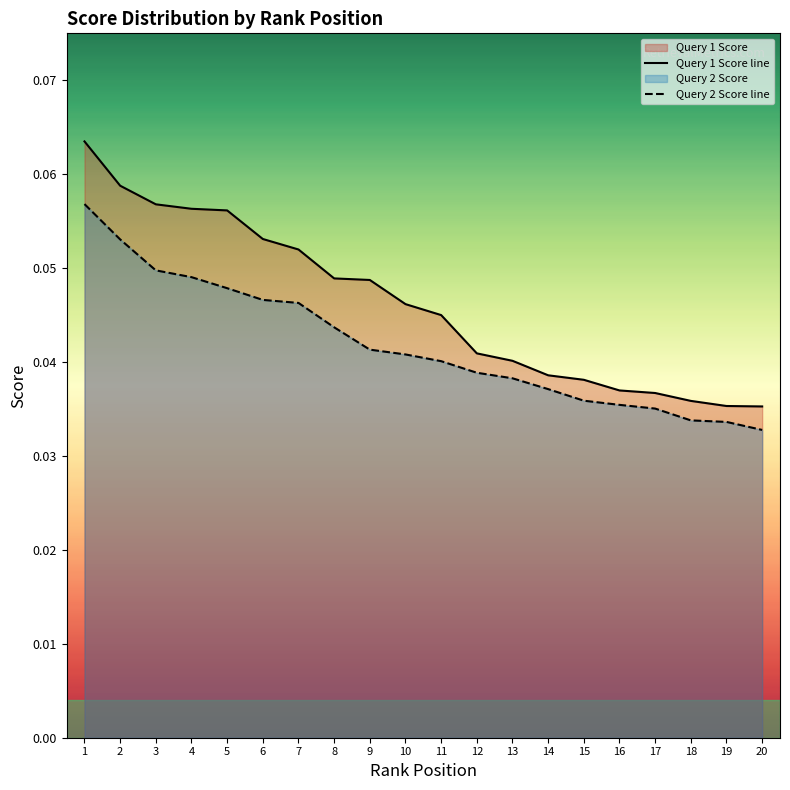

What are all the series names shown in the legend?

Query 1 Score line, Query 2 Score line